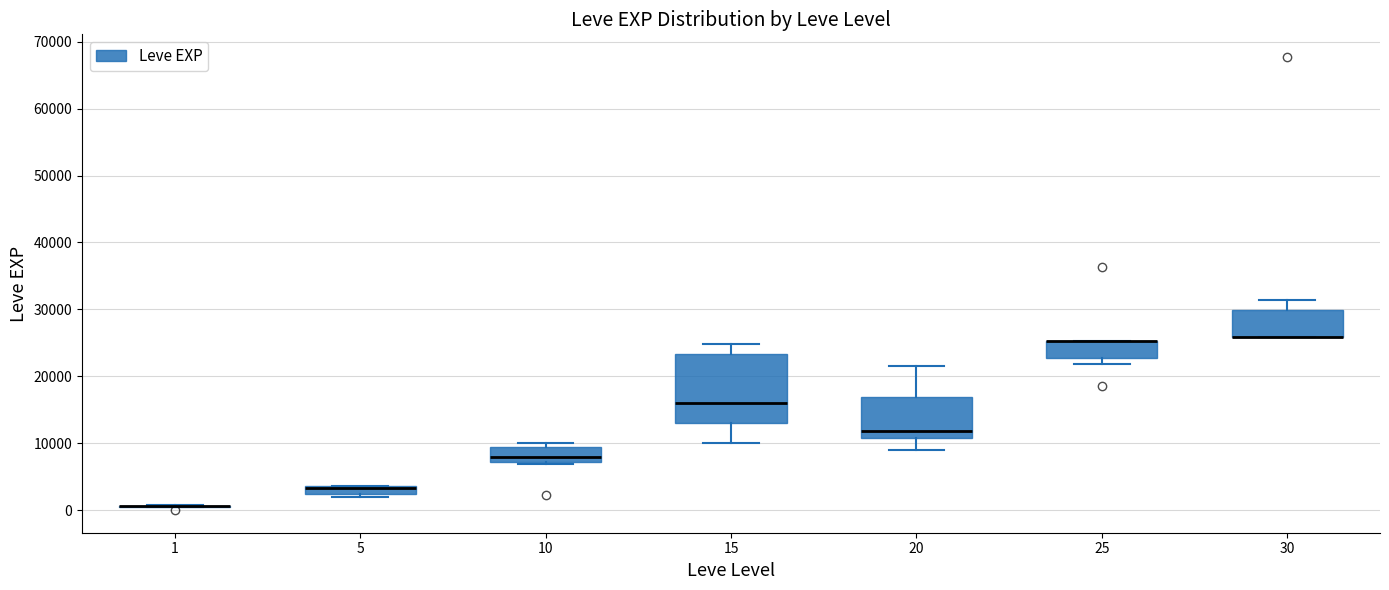

Which box is the tallest, from its lower edge to its upper edge?

15